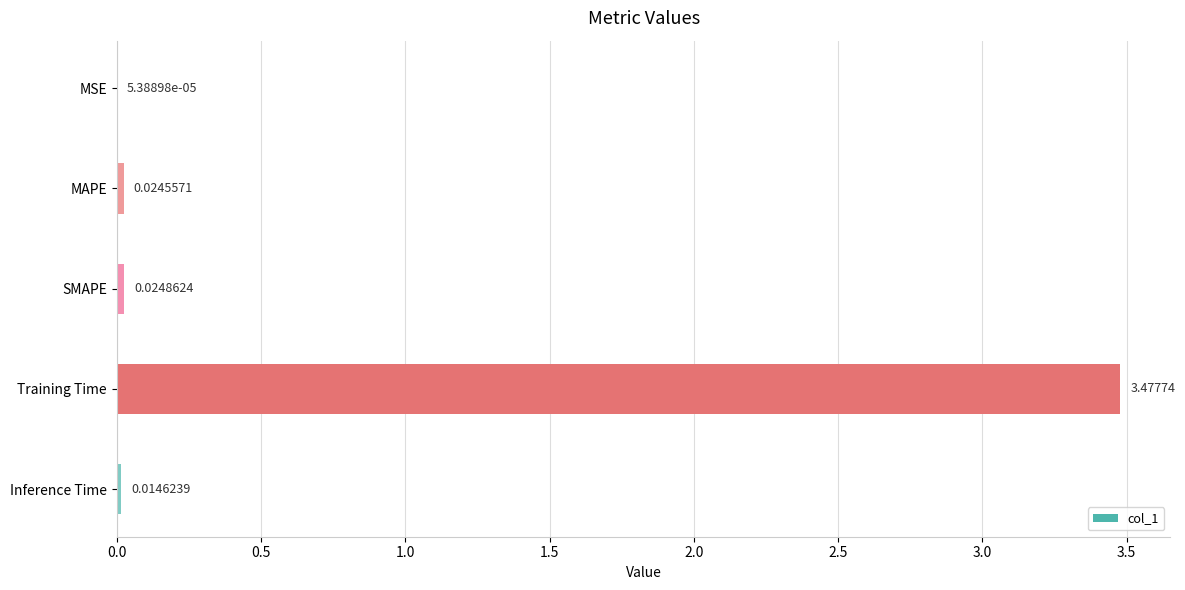

At which category does the chart reach its peak across all series?

Training Time